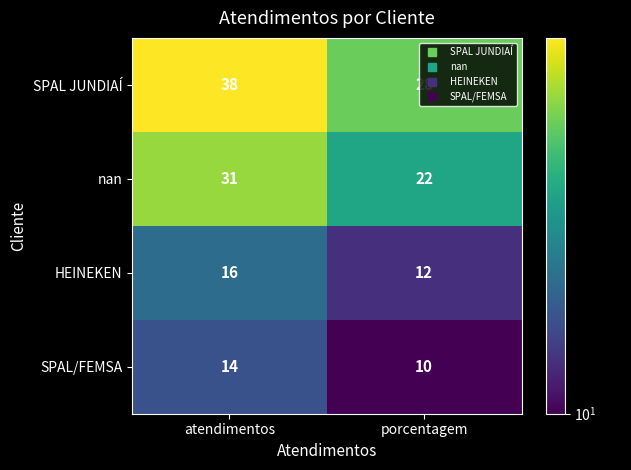

At which category is the sum across all series the highest?

atendimentos